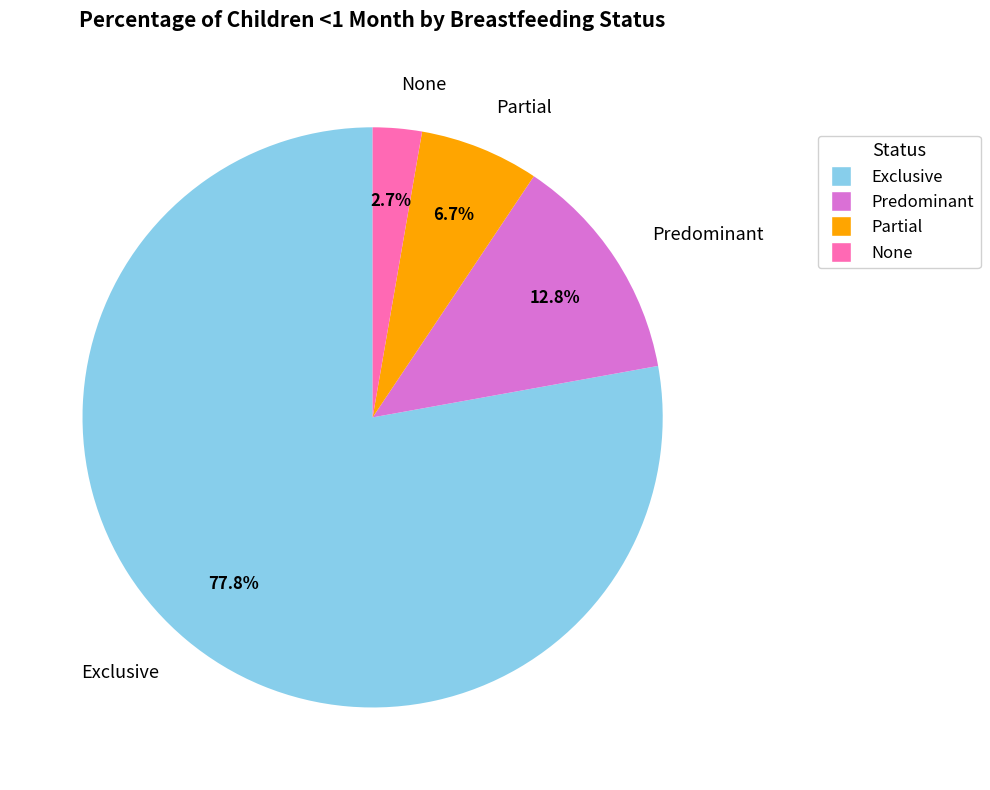

How much of the chart is everything except None?

97.3%